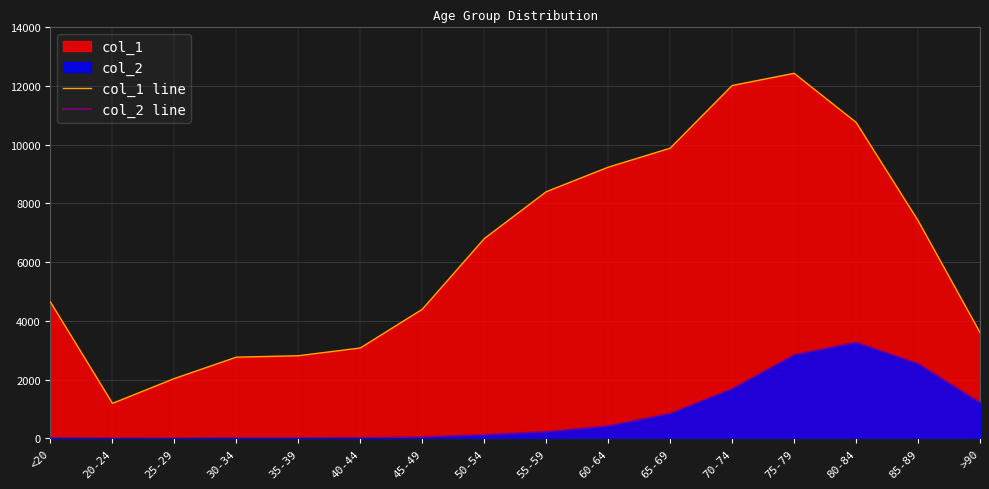

Rank the series by their average value, from lowest to highest.

col_2 line, col_1 line